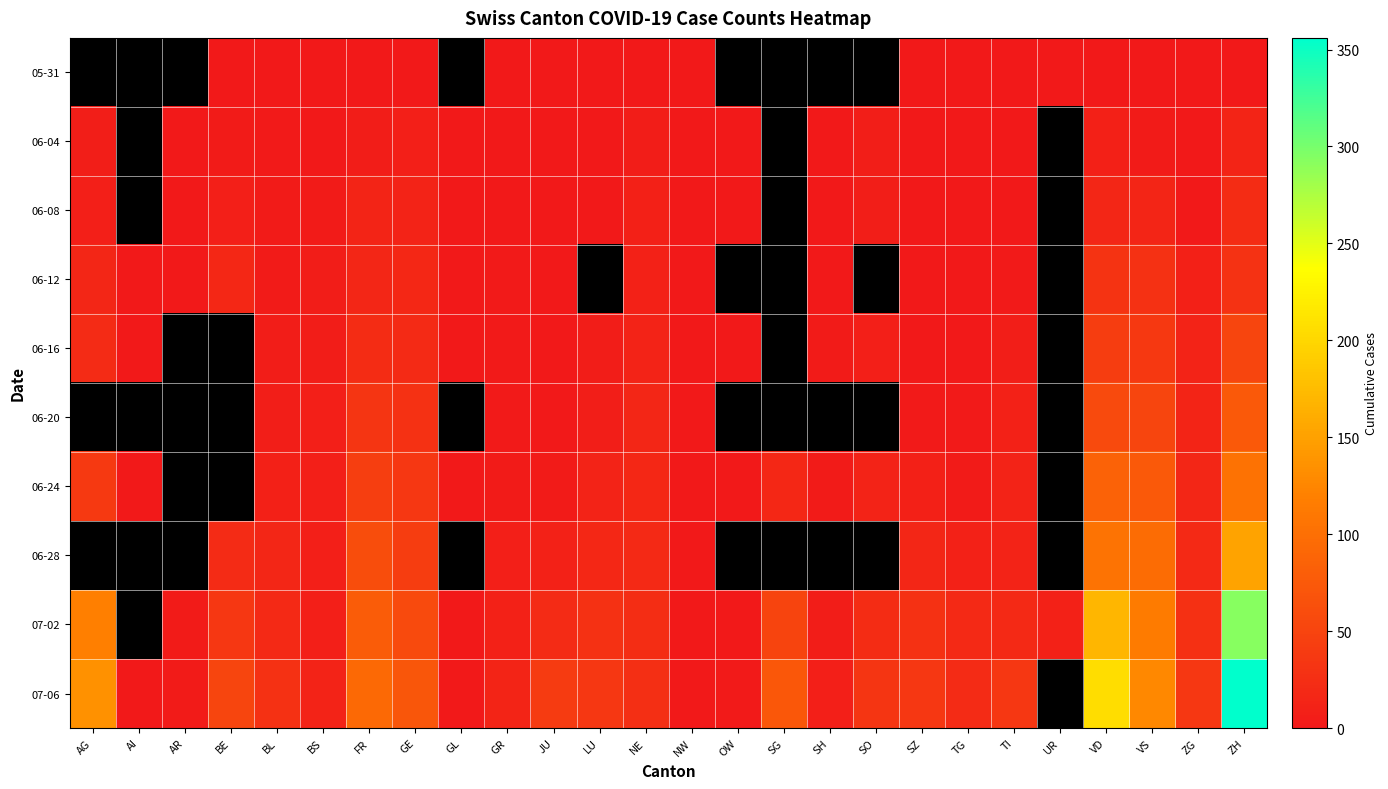

What is the difference between the highest and lowest values at JU?

39.0